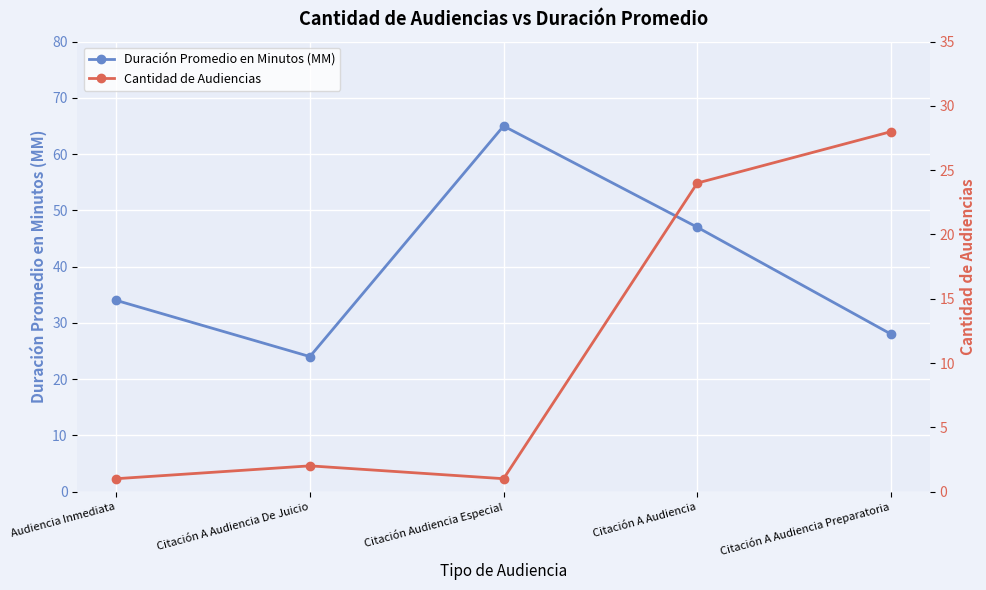

Rank the series at Citación Audiencia Especial from lowest to highest value.

Cantidad de Audiencias, Duración Promedio en Minutos (MM)